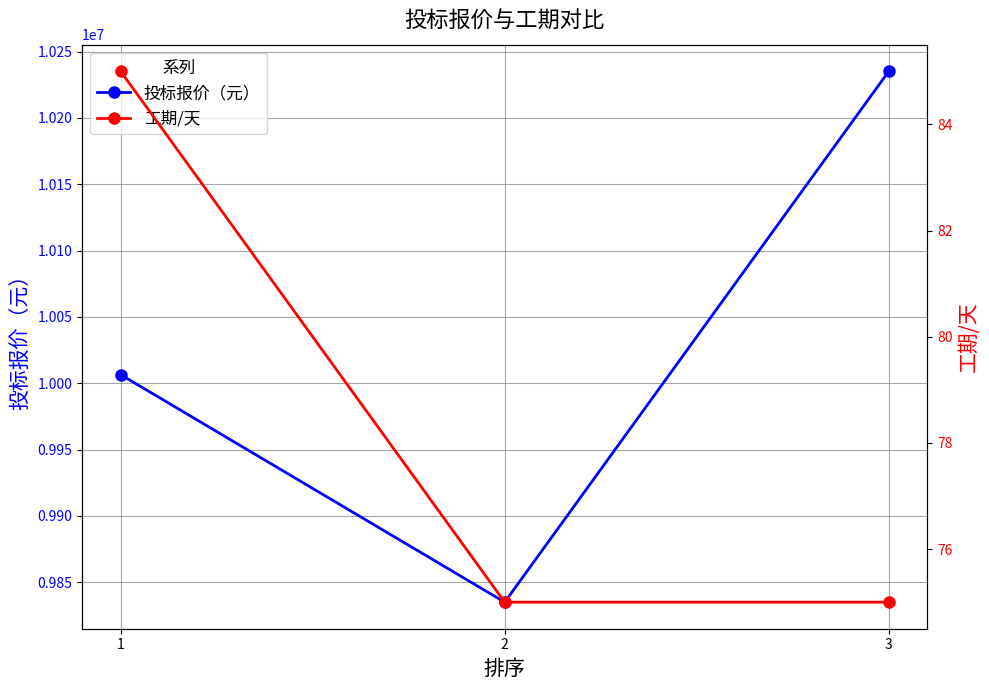

Reading left to right, transcribe all the data shown in this chart.

投标报价（元）: 10006500	9834960	10235220
工期/天: 85	75	75